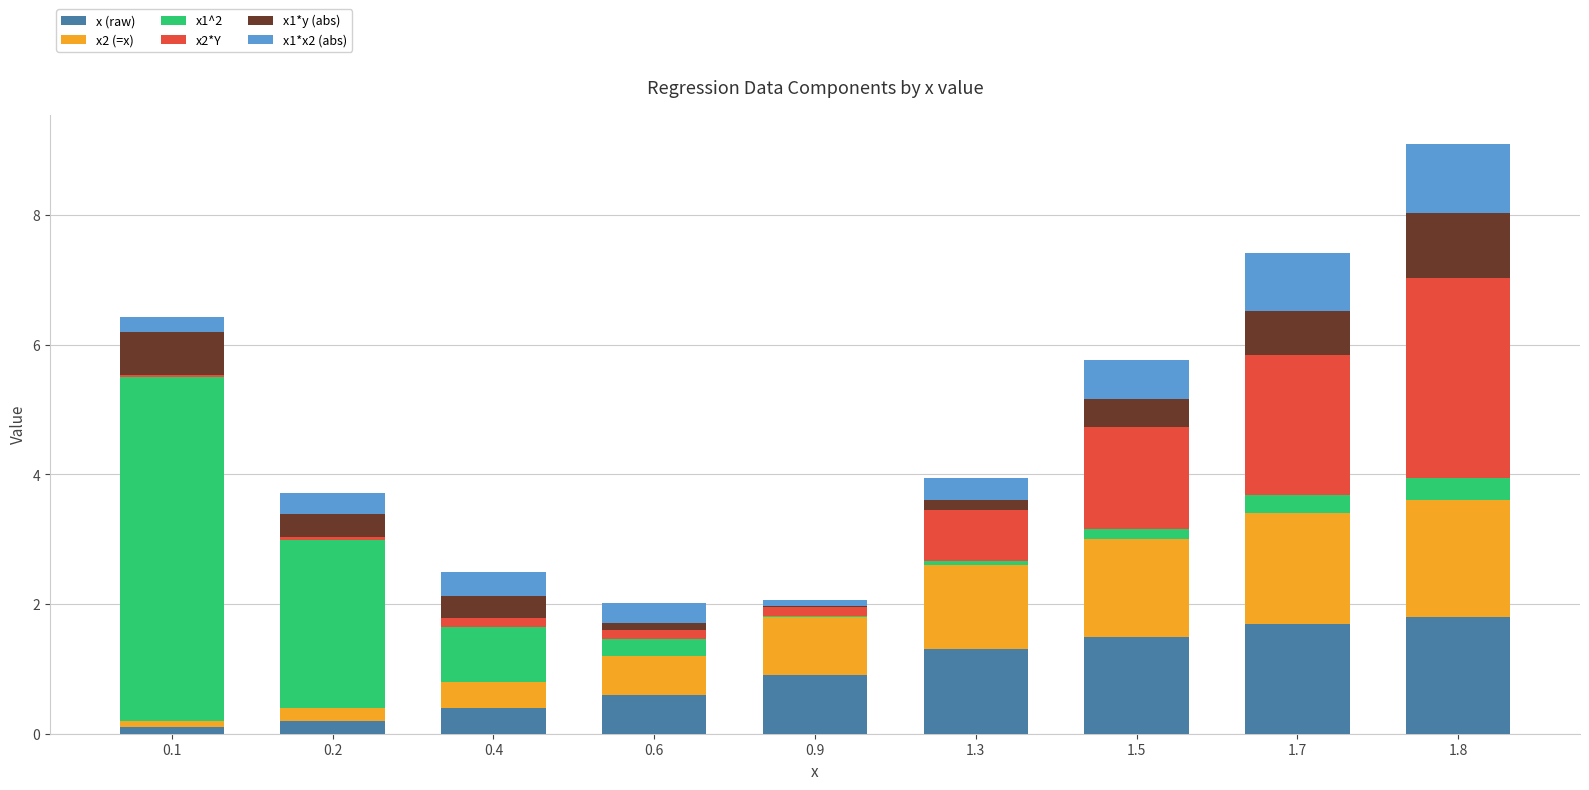

The x (raw) series shows 0.2 at 0.2. True or false?

True